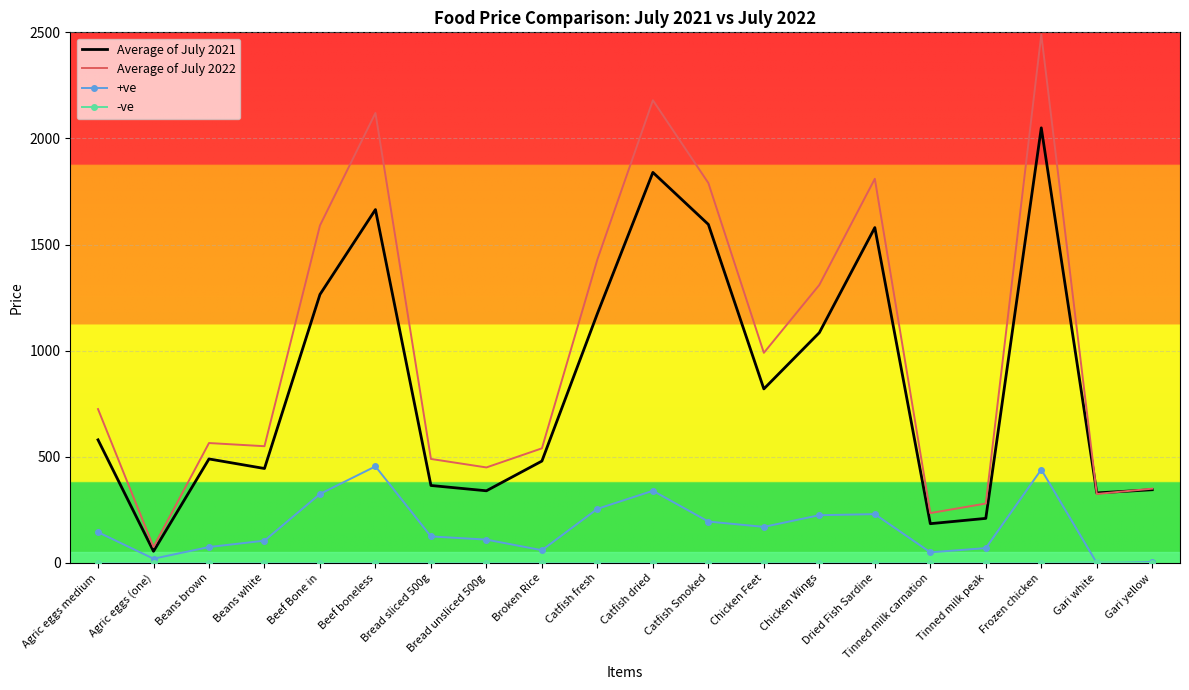

Which series has the largest range (max minus min)?

Average of July 2022